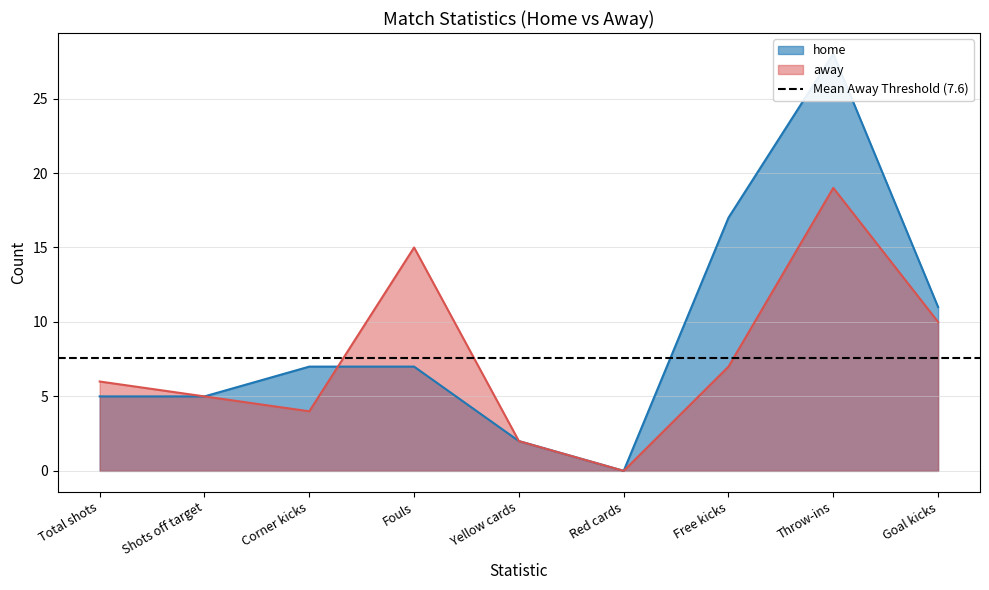

At how many categories does at least one series exceed 14?

3